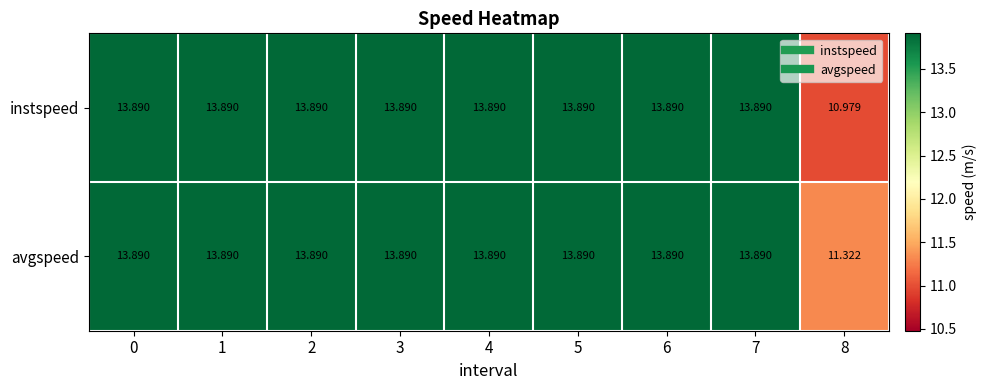

Which series changed the most between 3 and 8?

instspeed